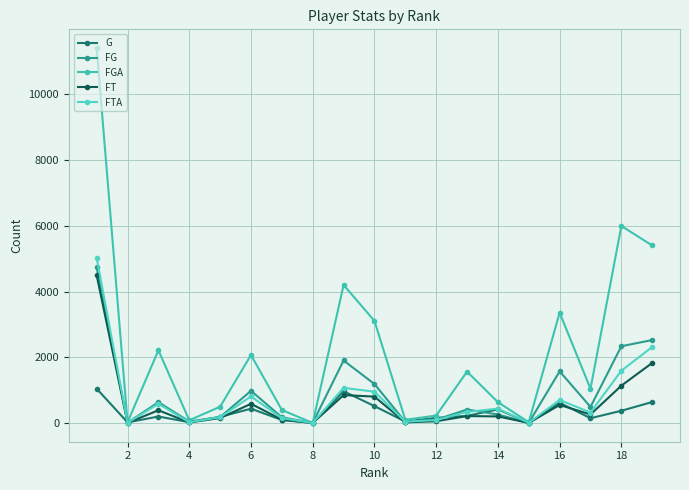

True or false: FT and FGA intersect in this chart.

False